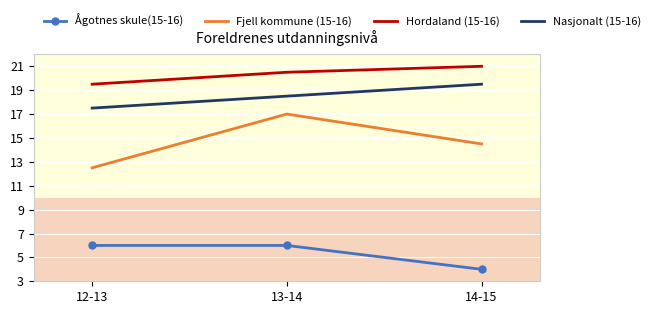

What is the sum of all Nasjonalt (15-16) values?

55.5